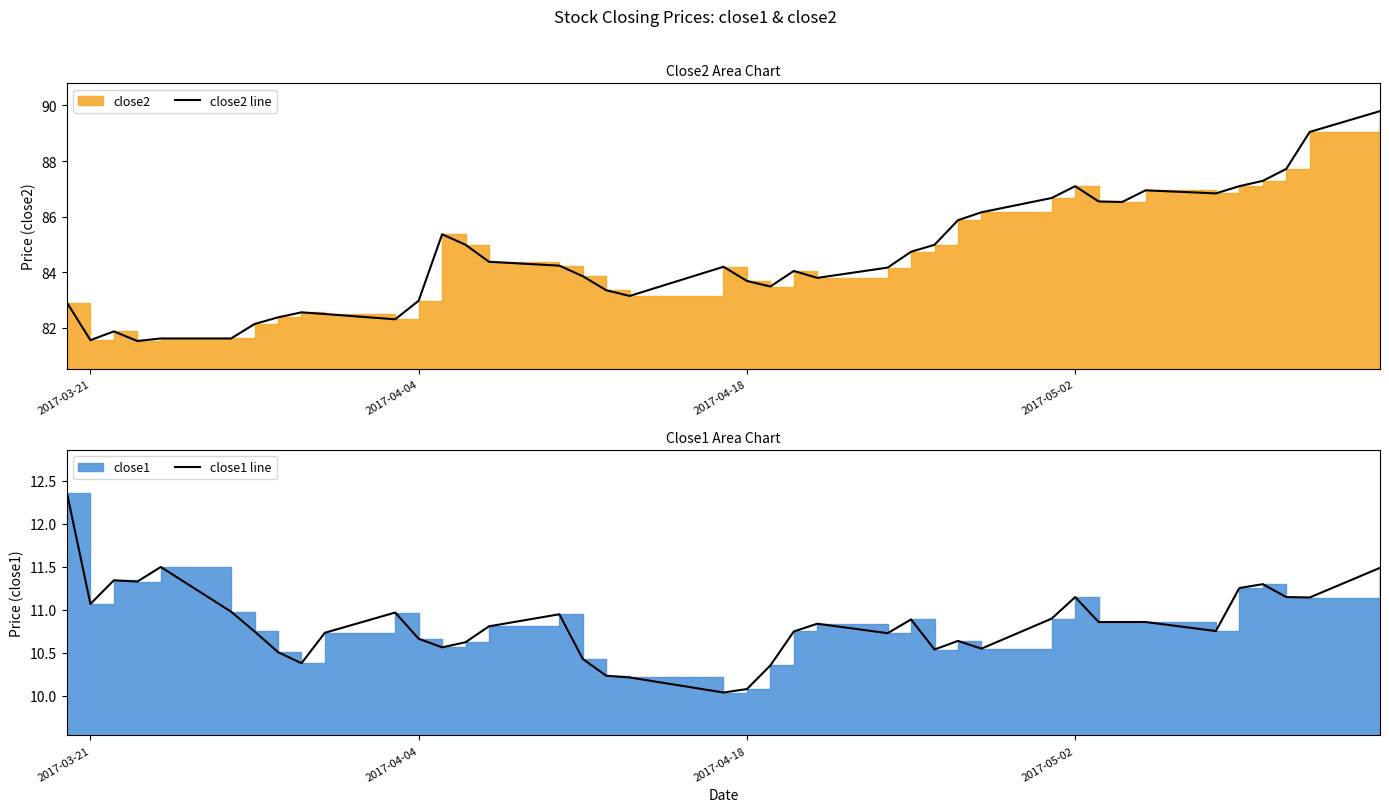

Count the number of data series in this chart.

2